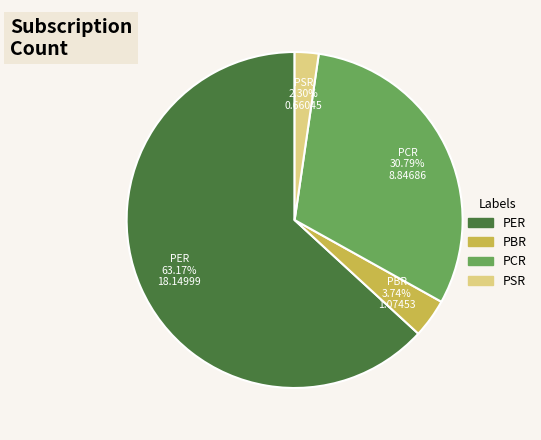

To the nearest percent, what is the combined percentage of PER and PBR?

67%